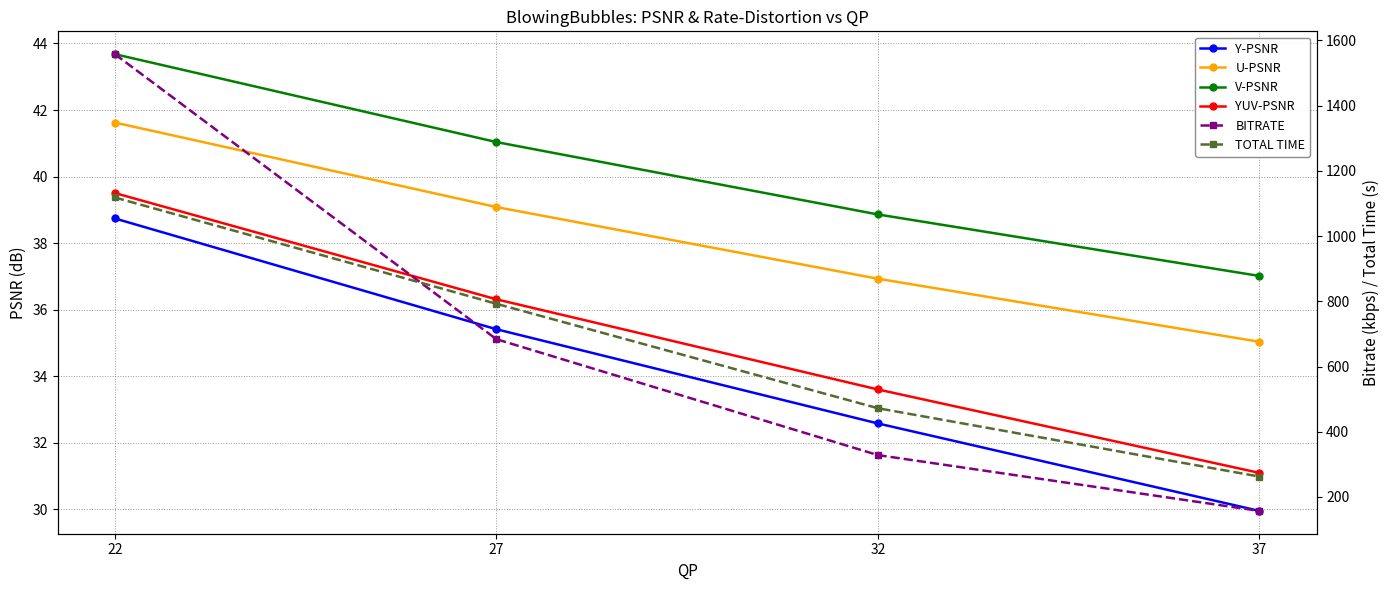

What is the difference between the TOTAL TIME values at 37 and 22?

855.8